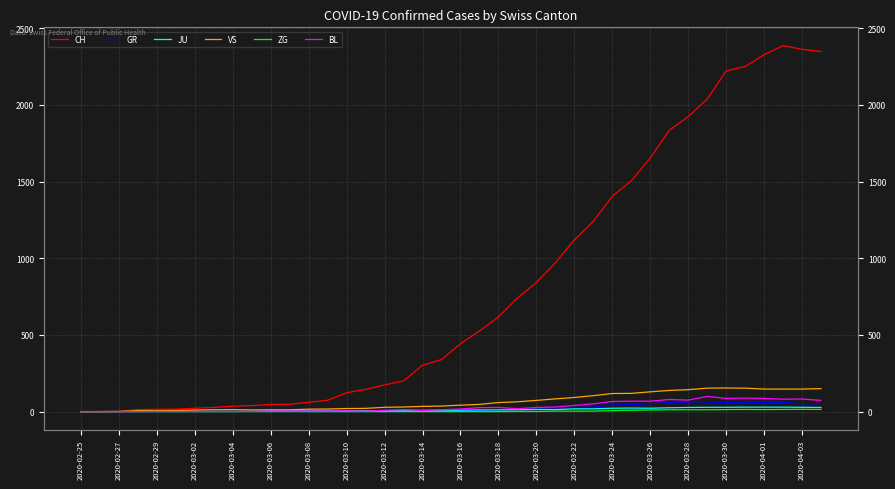

Where does the BL series first go above 17?

21